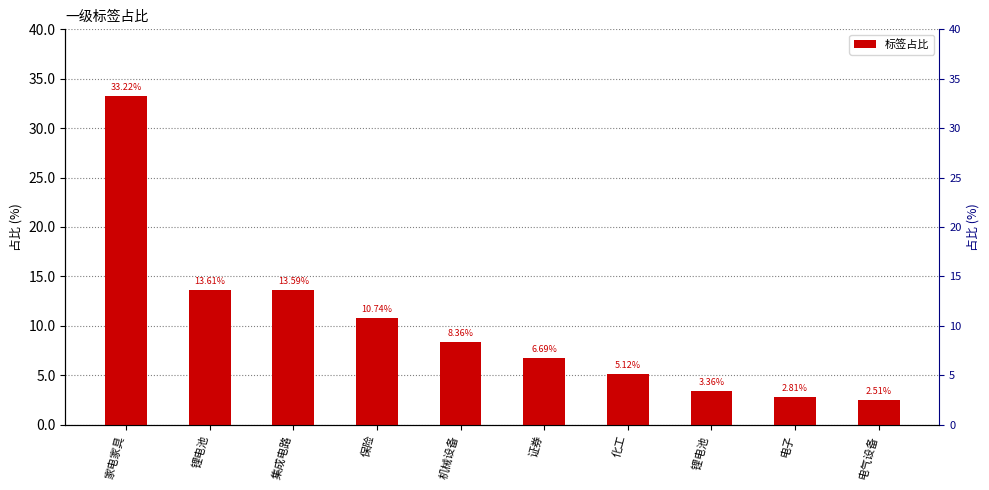

What is the ratio of the value at 集成电路 to the value at 保险?

1.3